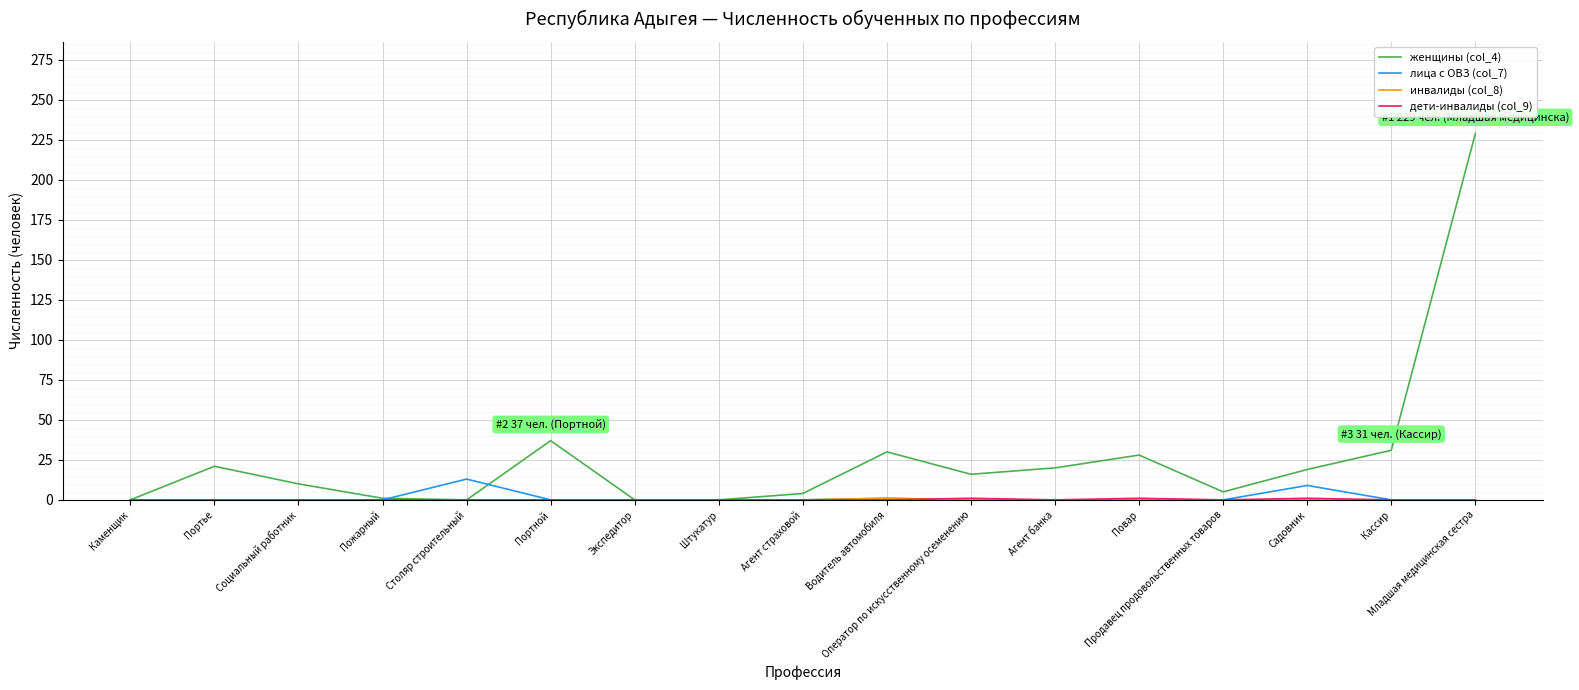

What position from the right is Экспедитор?

11